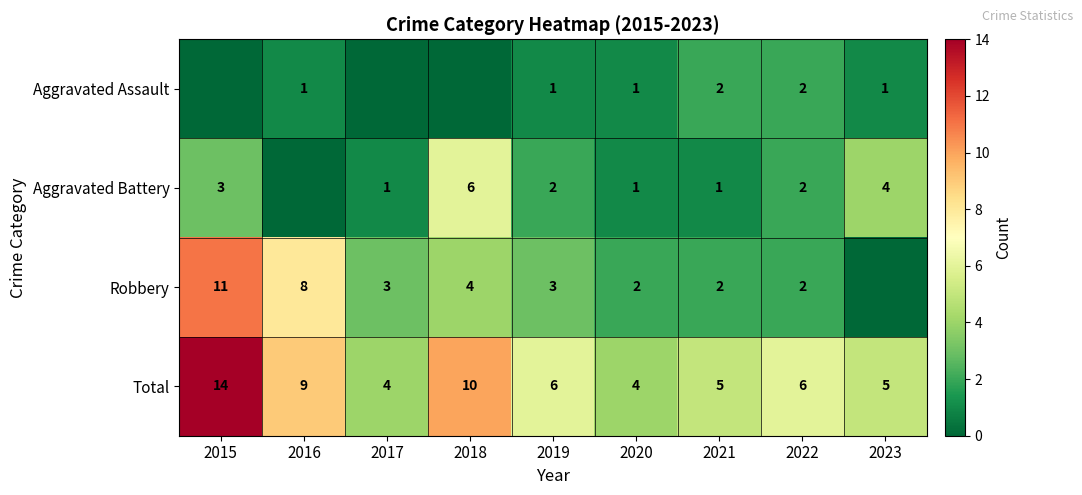

What is the sum of the Aggravated Battery values at 2023 and 2017?

5